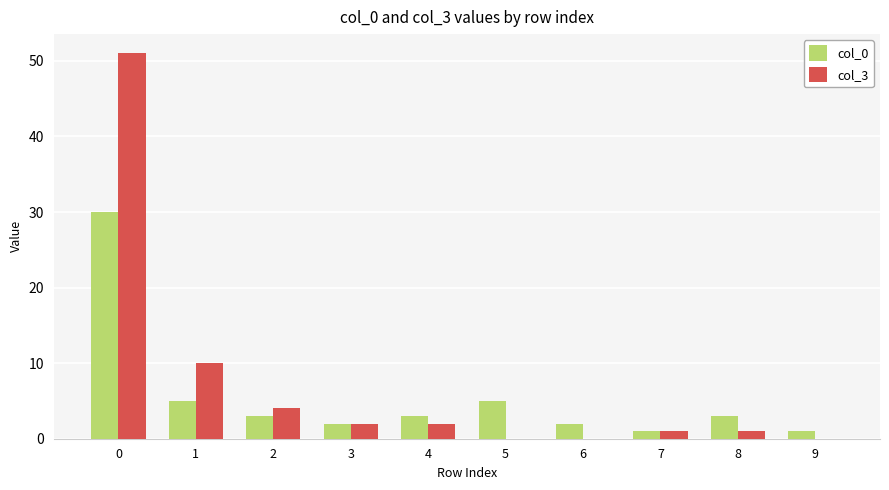

What is the greatest value displayed?

51